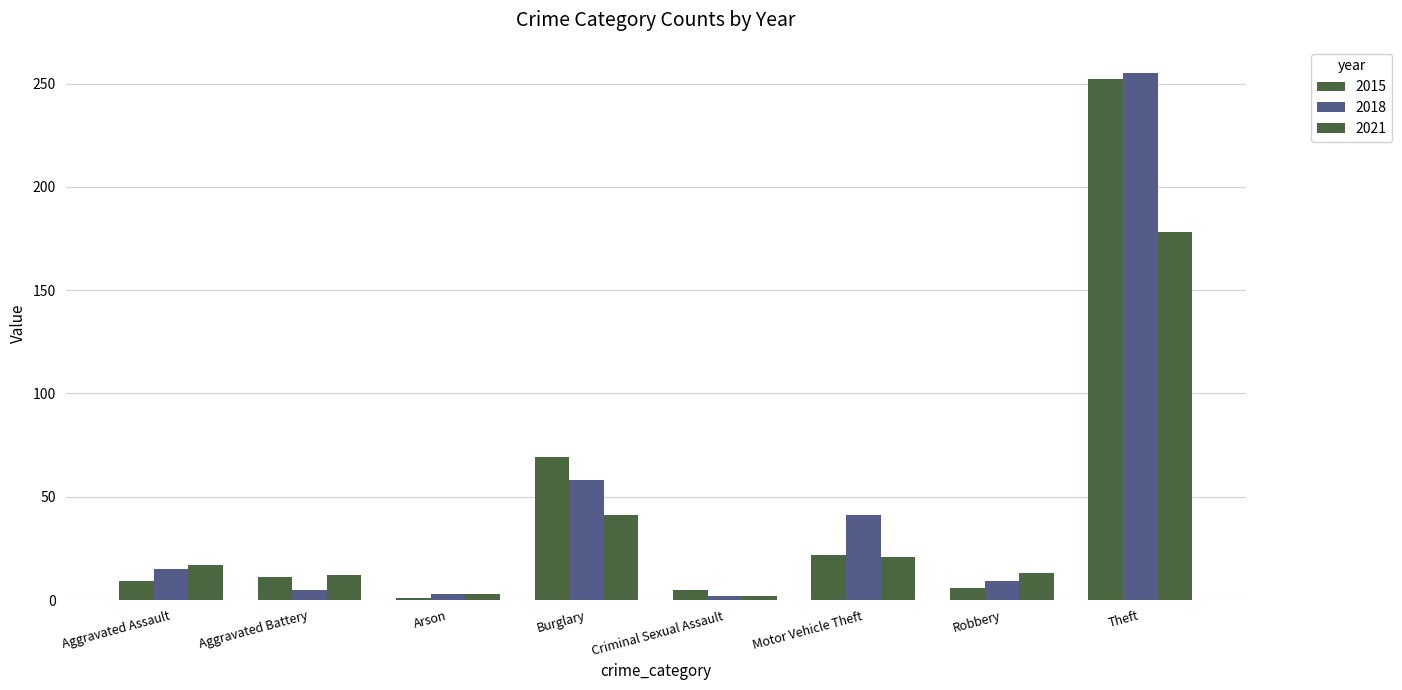

Which series changed the most between Aggravated Assault and Robbery?

2018